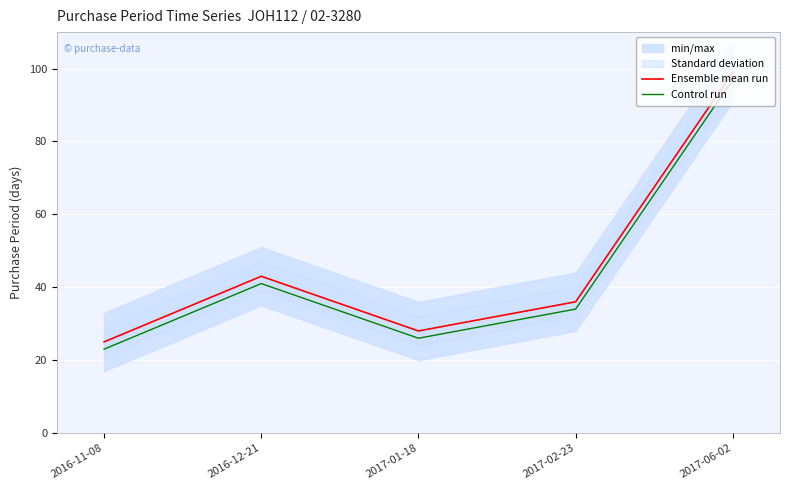

At which label is Control run closest to 60?

2016-12-21